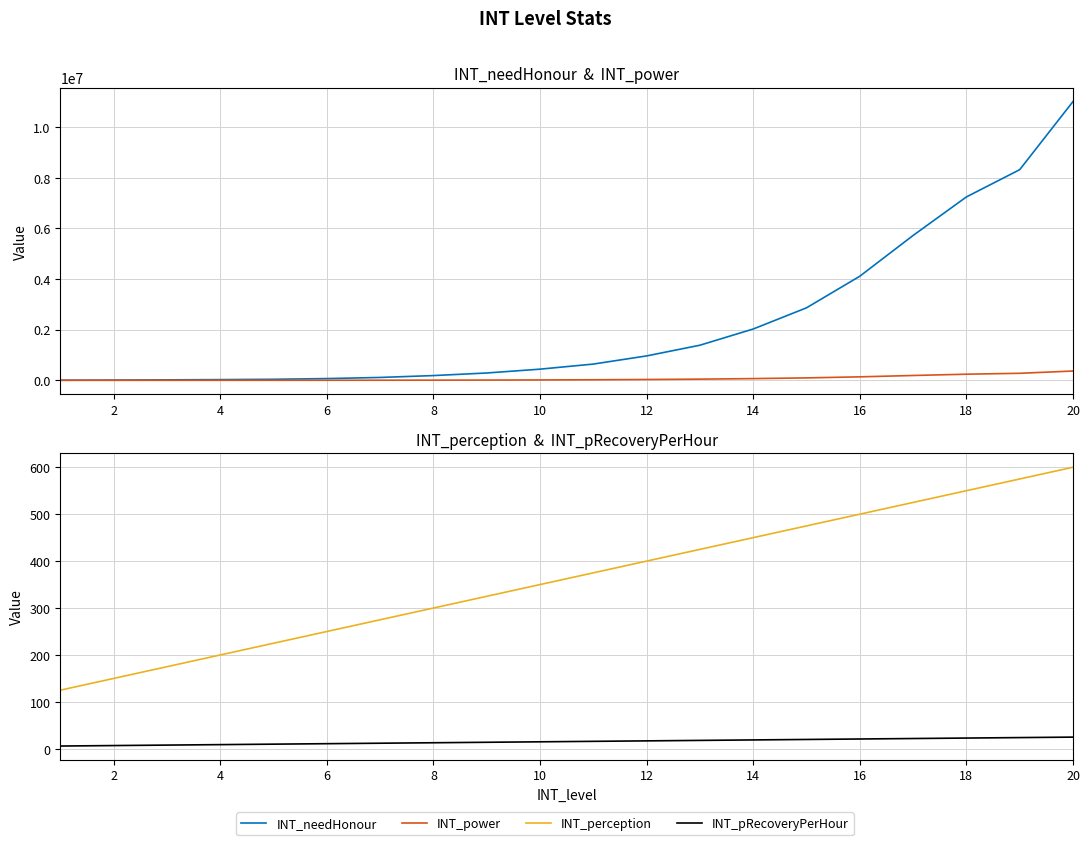

Does the chart display data point markers on the line(s)?

No